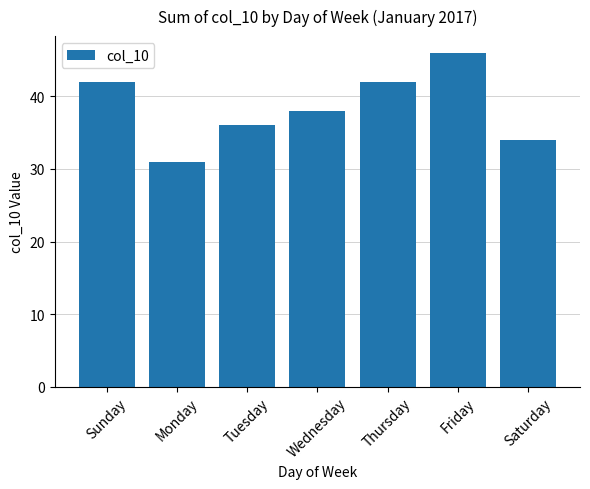

What is the ratio of the value at Sunday to the value at Monday?

1.4